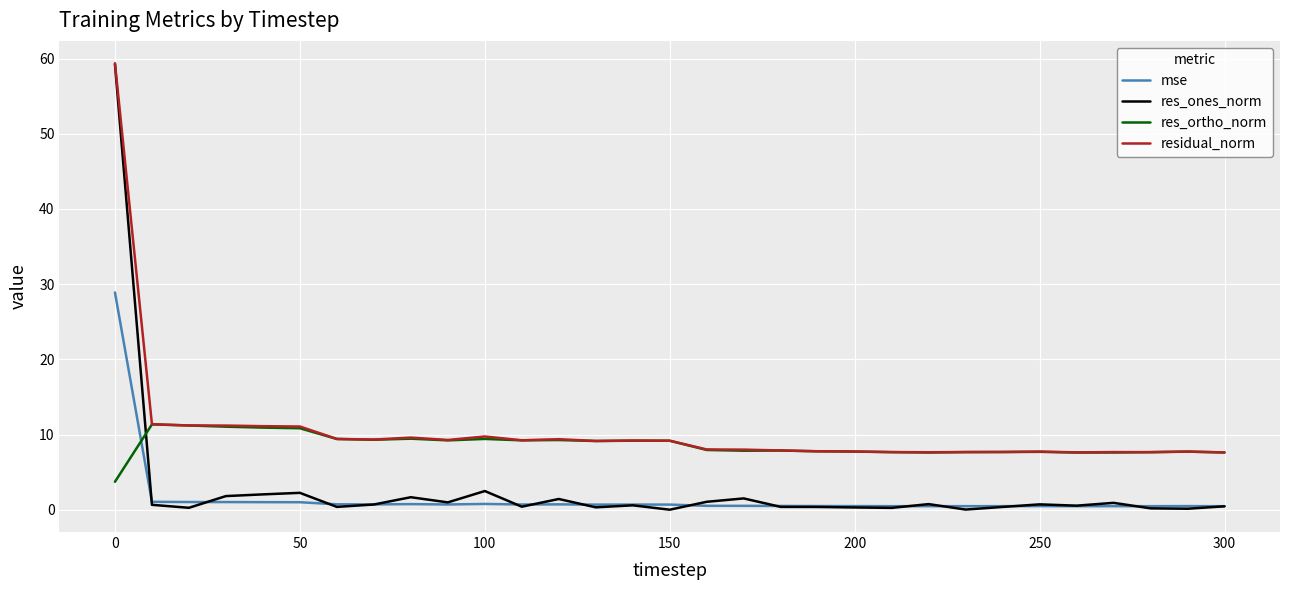

Which series has the largest range (max minus min)?

res_ones_norm